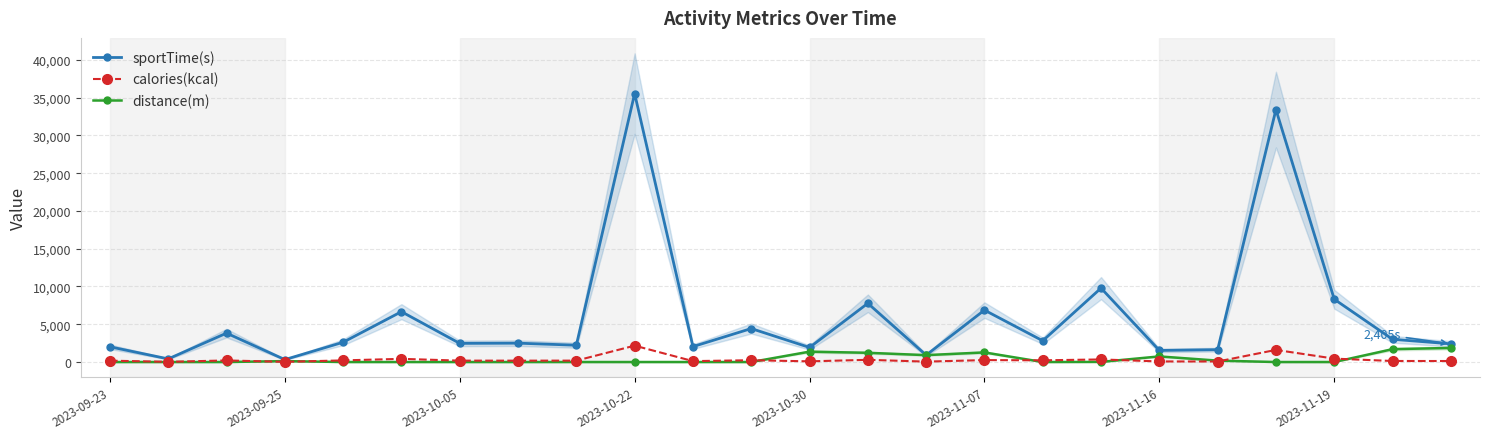

Count the number of data series in this chart.

3